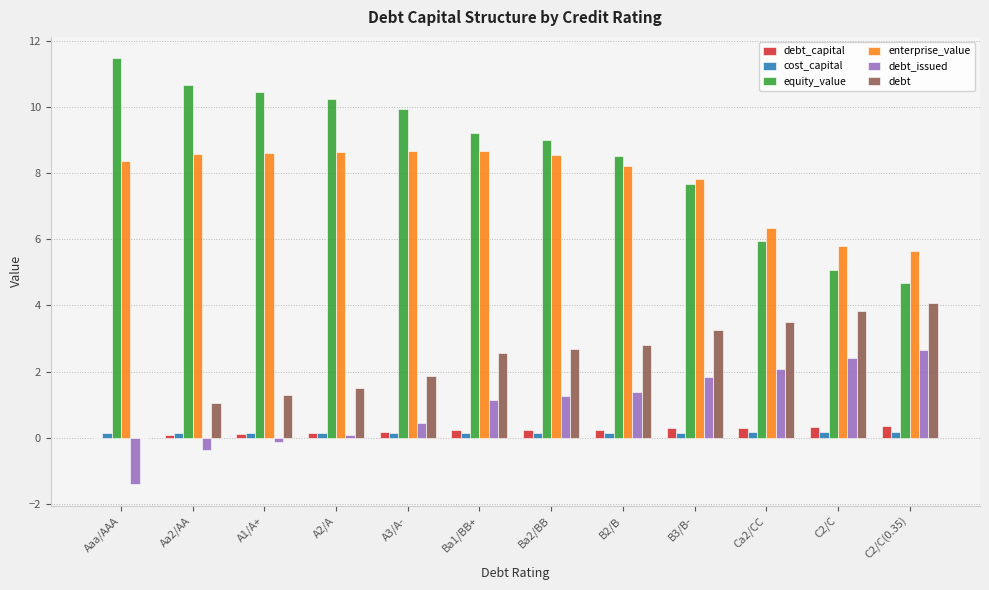

What is the sum of all equity_value values?

102.9